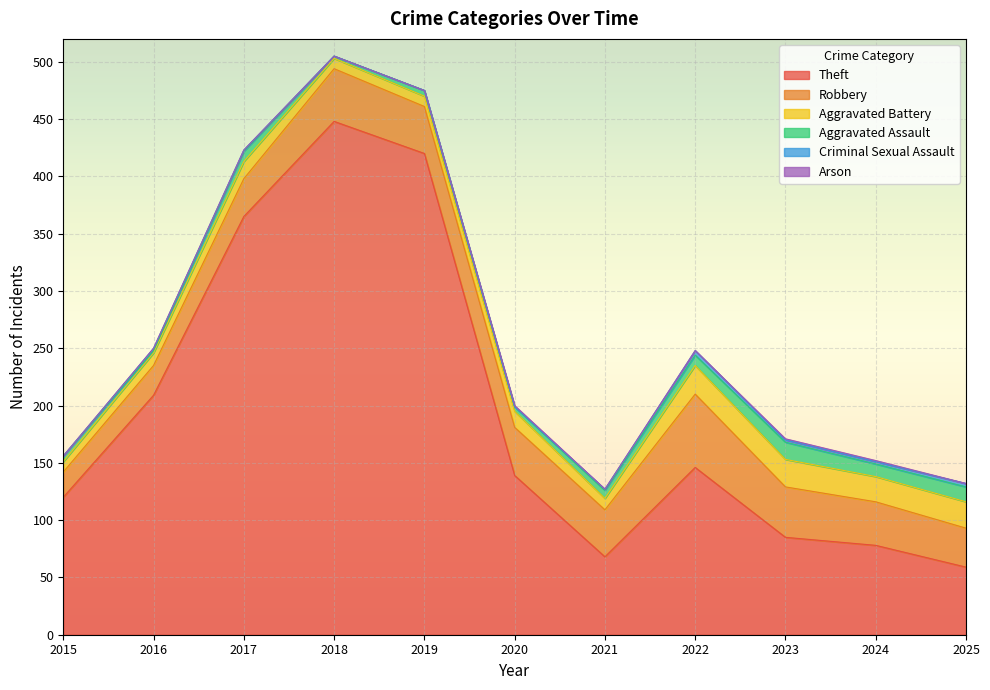

Between 2020 and 2016, which is larger?

2016